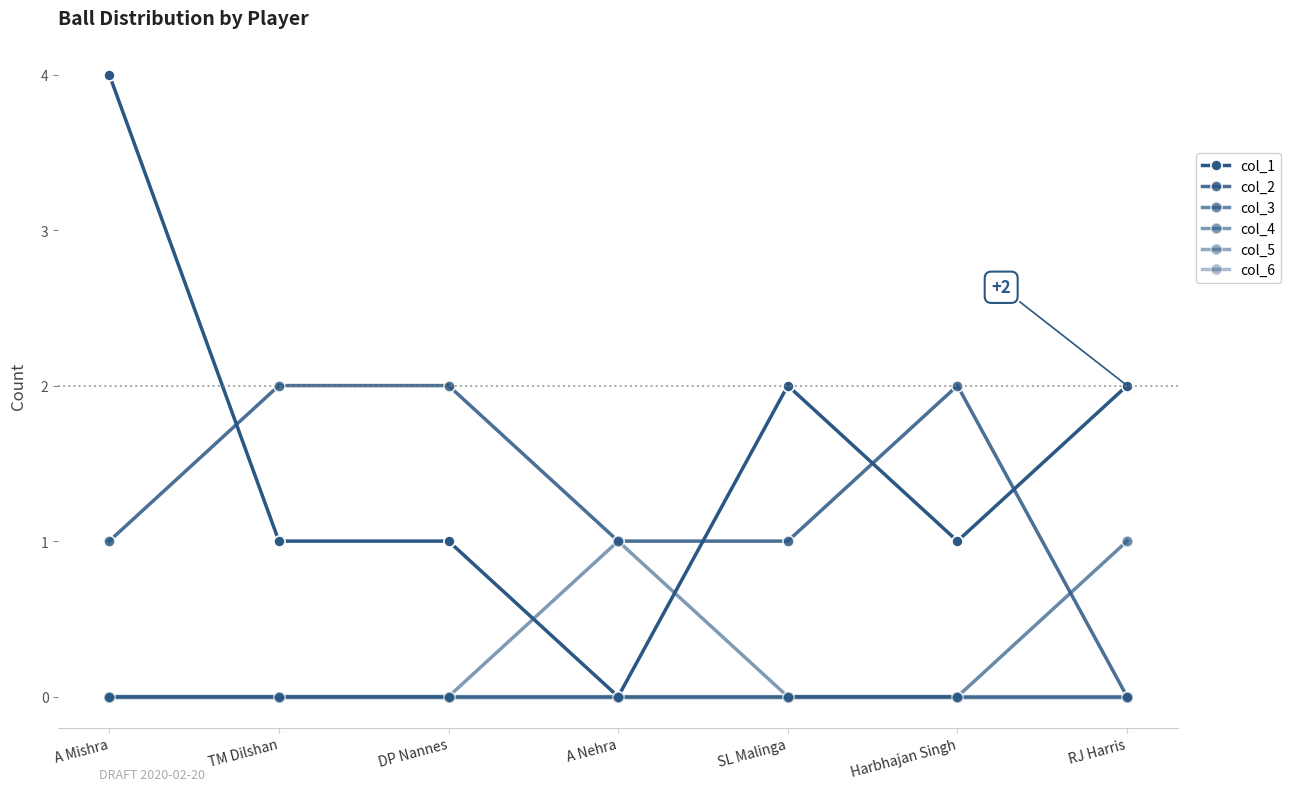

Between SL Malinga and A Mishra, which is larger?

A Mishra